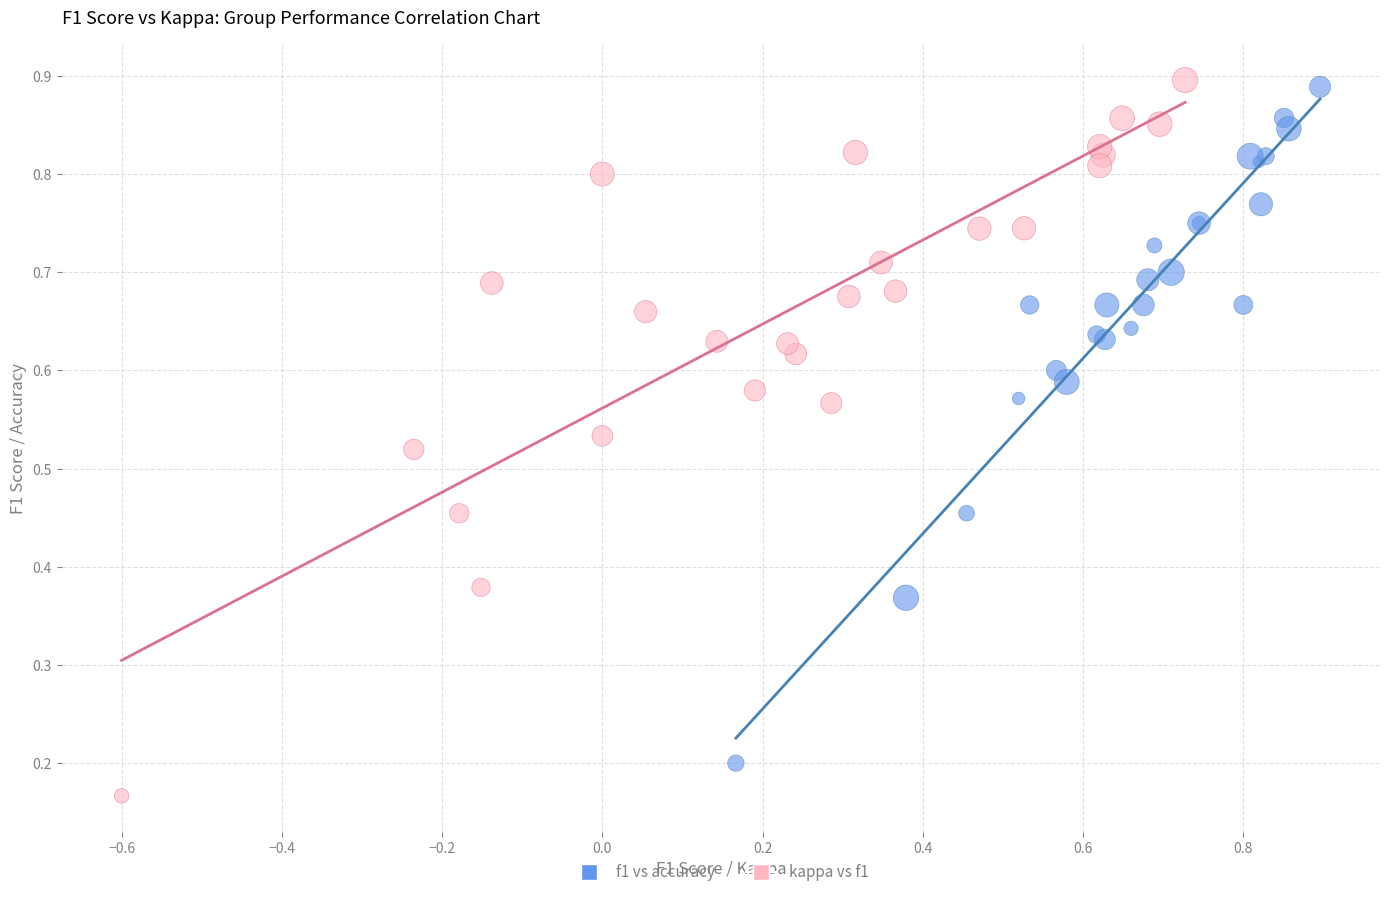

Which series contains the highest Y value?

kappa vs f1